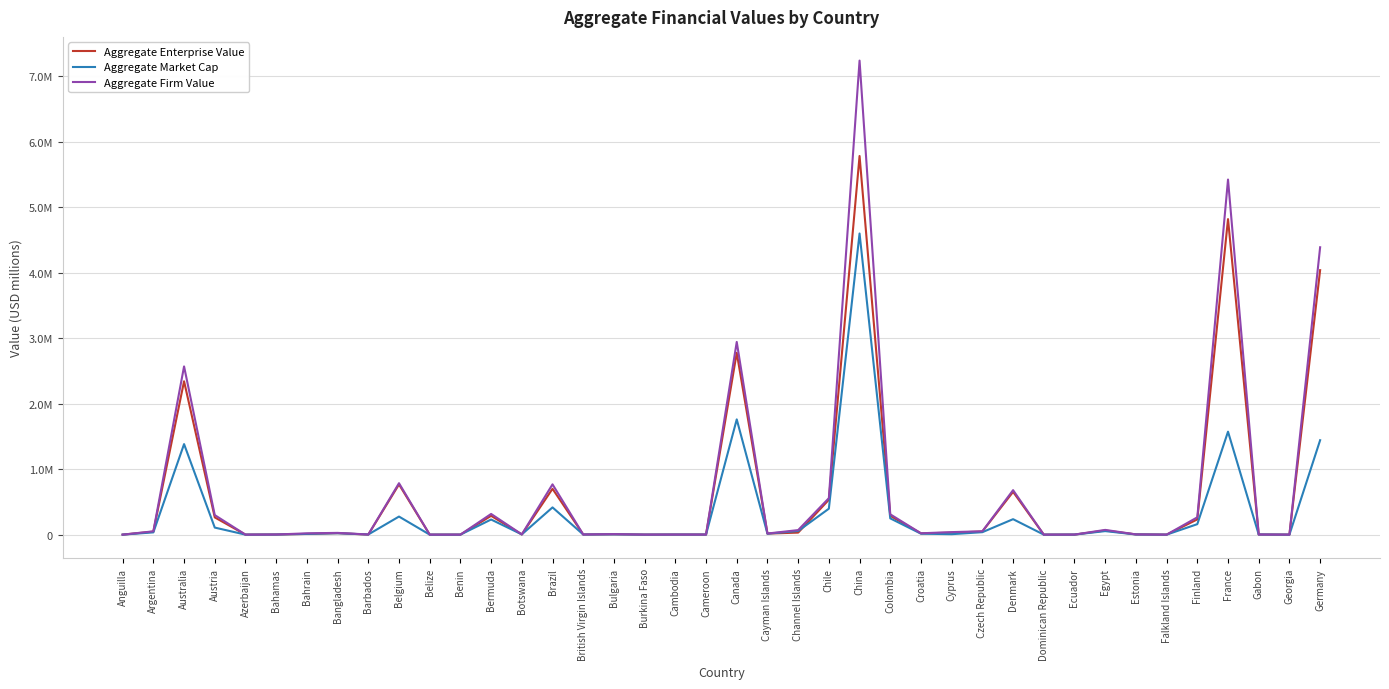

After their last crossing, which series has the higher values: Aggregate Enterprise Value or Aggregate Market Cap?

Aggregate Enterprise Value